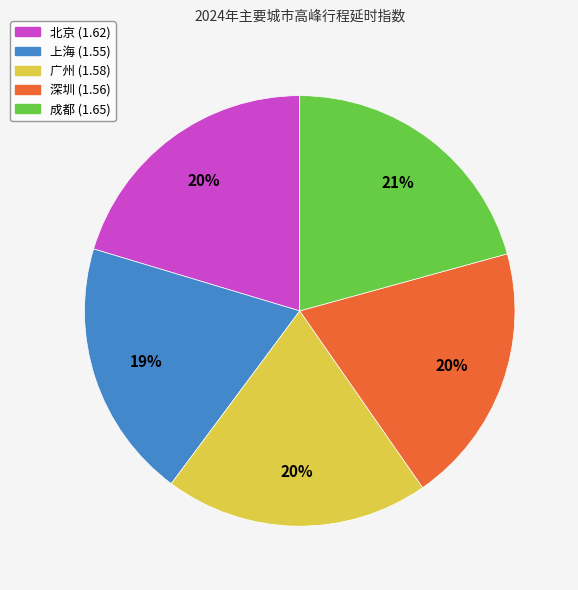

What percentage is the 成都 slice, to the nearest percent?

21%